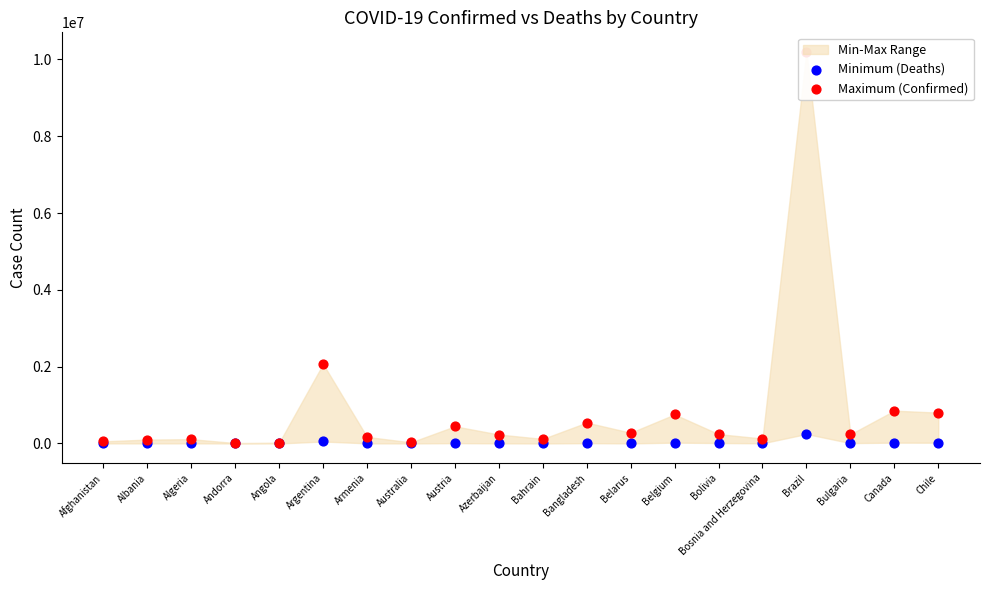

Which series has the largest total across all categories?

Maximum (Confirmed)